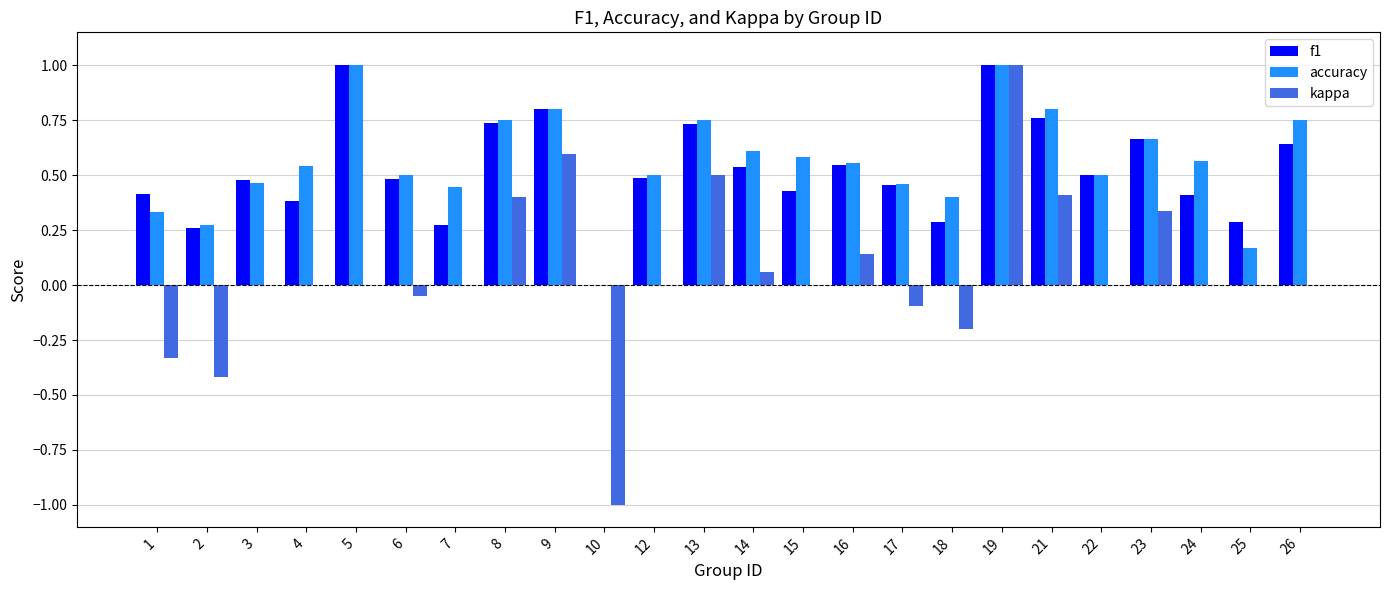

How many series are shown in this chart?

3